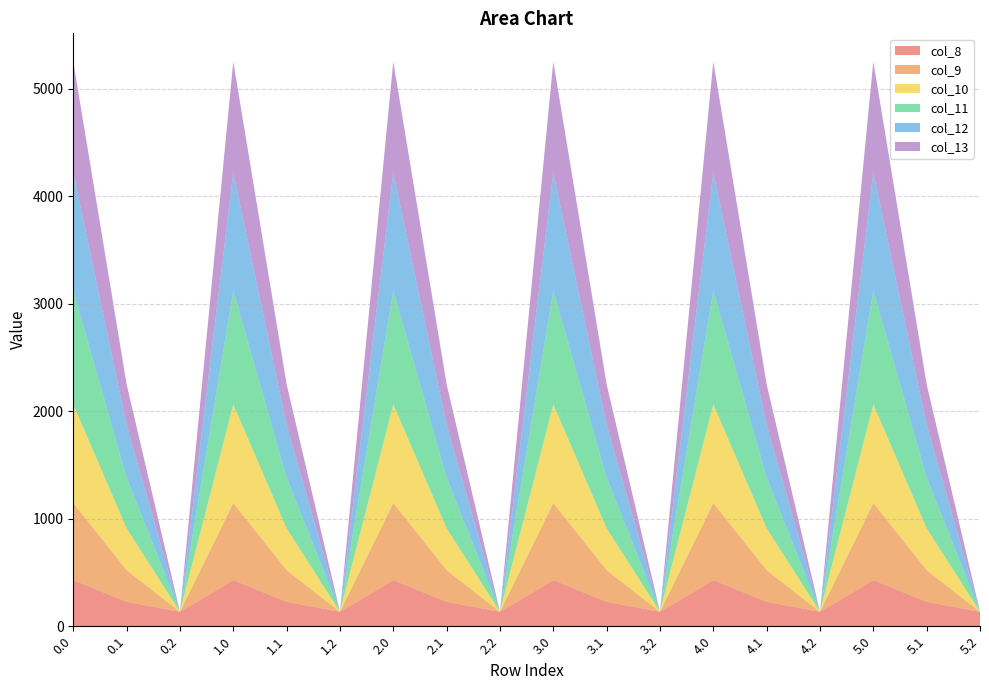

Reading left to right, list all the values displayed in this chart.

col_8: 430.3	227.5	134.2	430.3	227.5	134.2	430.3	227.5	134.2	430.3	227.5	134.2	430.3	227.5	134.2	430.3	227.5	134.2
col_9: 716.9	295.9	0.0	716.9	295.9	0.0	716.9	295.9	0.0	716.9	295.9	0.0	716.9	295.9	0.0	716.9	295.9	0.0
col_10: 916.2	388.1	0.0	916.2	388.1	0.0	916.2	388.1	0.0	916.2	388.1	0.0	916.2	388.1	0.0	916.2	388.1	0.0
col_11: 1060.3	471.7	0.0	1060.3	471.7	0.0	1060.3	471.7	0.0	1060.3	471.7	0.0	1060.3	471.7	0.0	1060.3	471.7	0.0
col_12: 1096.7	485.4	0.0	1096.7	485.4	0.0	1096.7	485.4	0.0	1096.7	485.4	0.0	1096.7	485.4	0.0	1096.7	485.4	0.0
col_13: 1032.9	382.7	0.0	1032.9	382.7	0.0	1032.9	382.7	0.0	1032.9	382.7	0.0	1032.9	382.7	0.0	1032.9	382.7	0.0